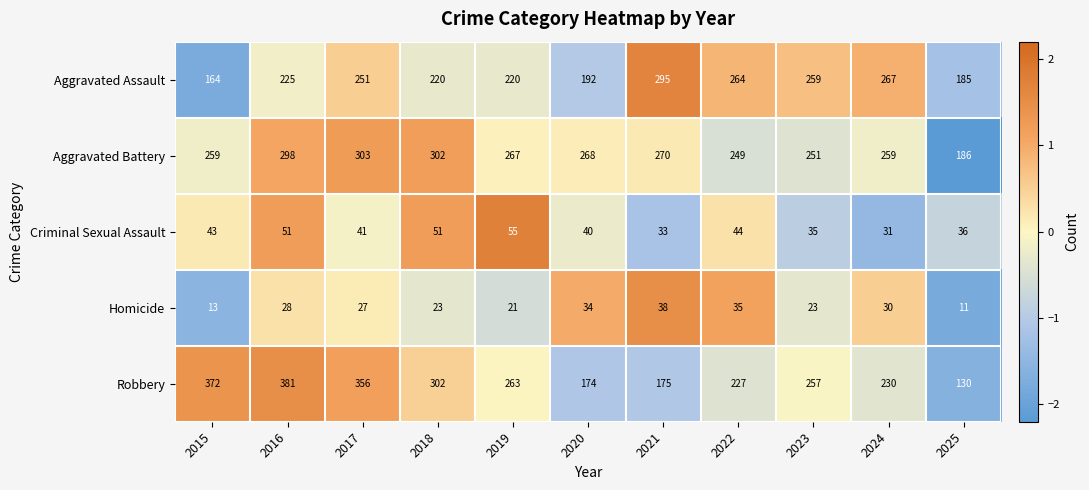

What is the maximum value shown in the chart?

381